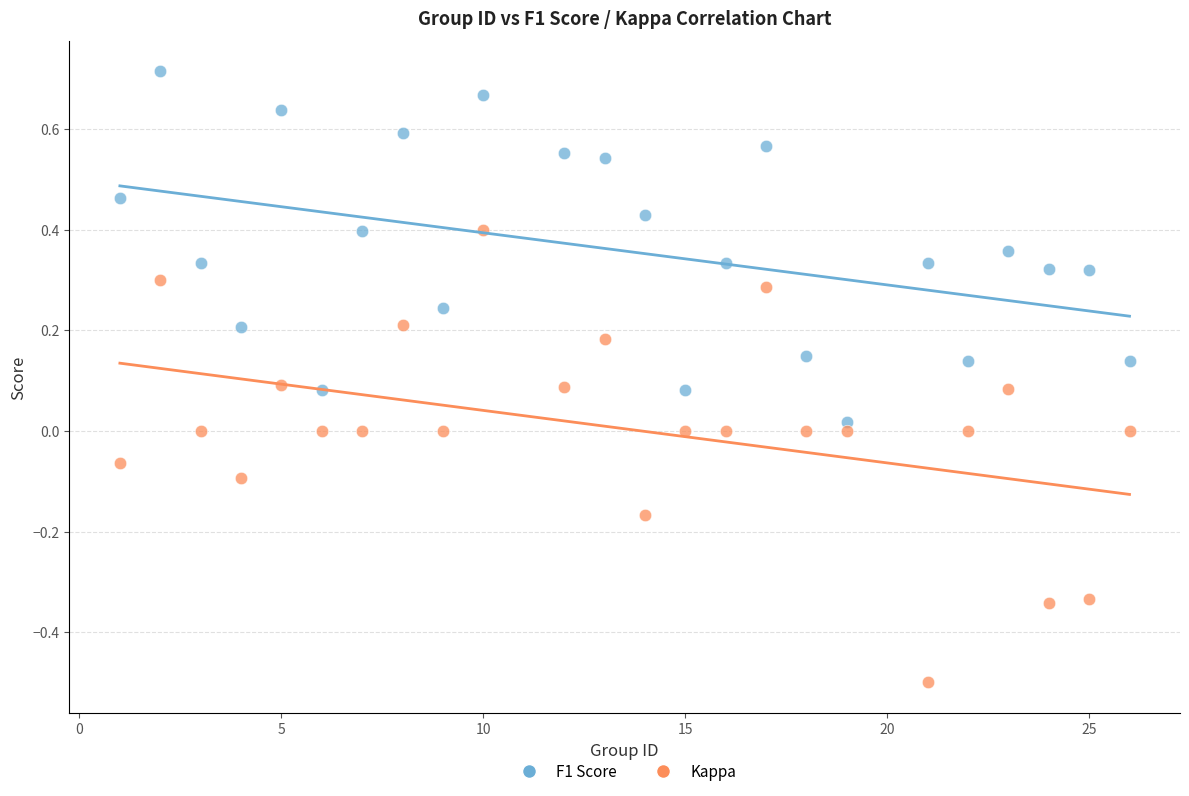

Across all data points, what is the range of Y values (max minus min)?

1.2